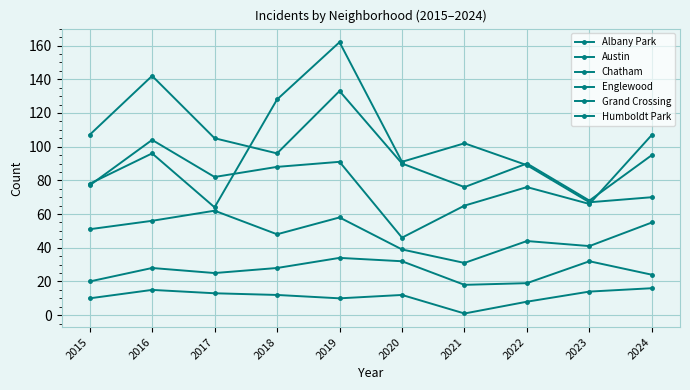

How many distinct data groups are displayed?

6